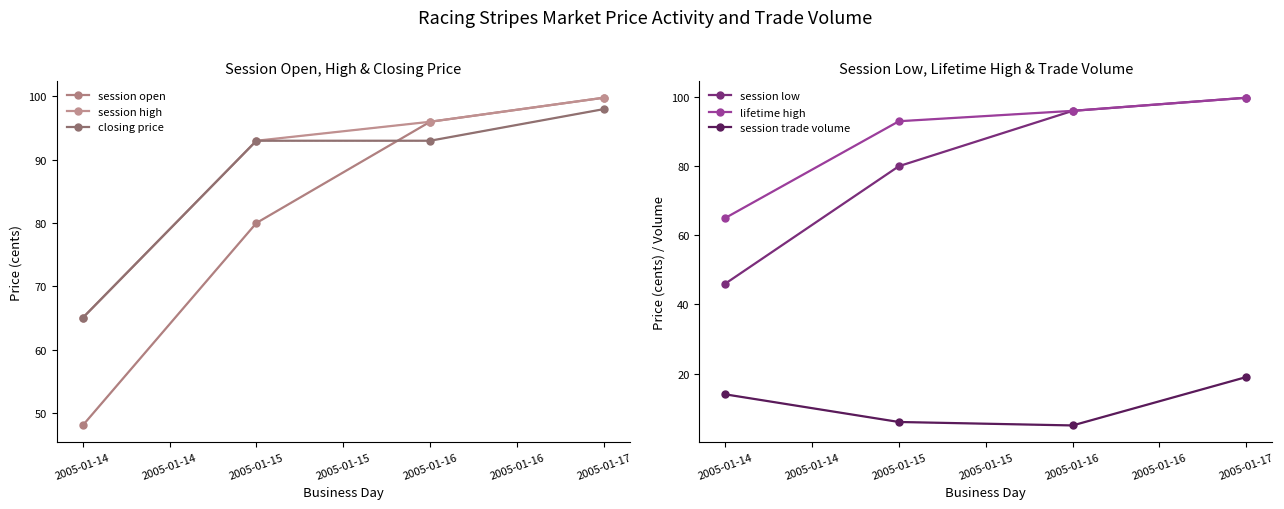

Is the value of closing price at 2005-01-15 greater than the value of session open at 2005-01-15?

No